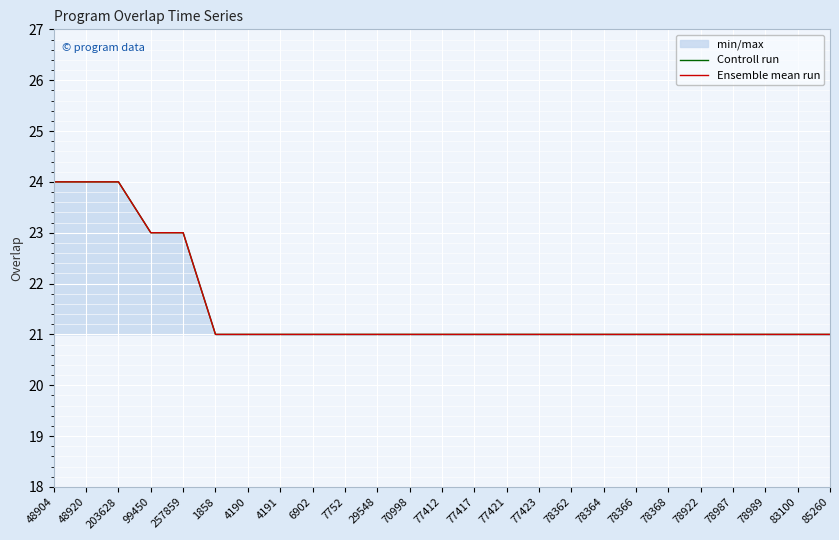

What is the sum of the Controll run values at 78366 and 78368?

42